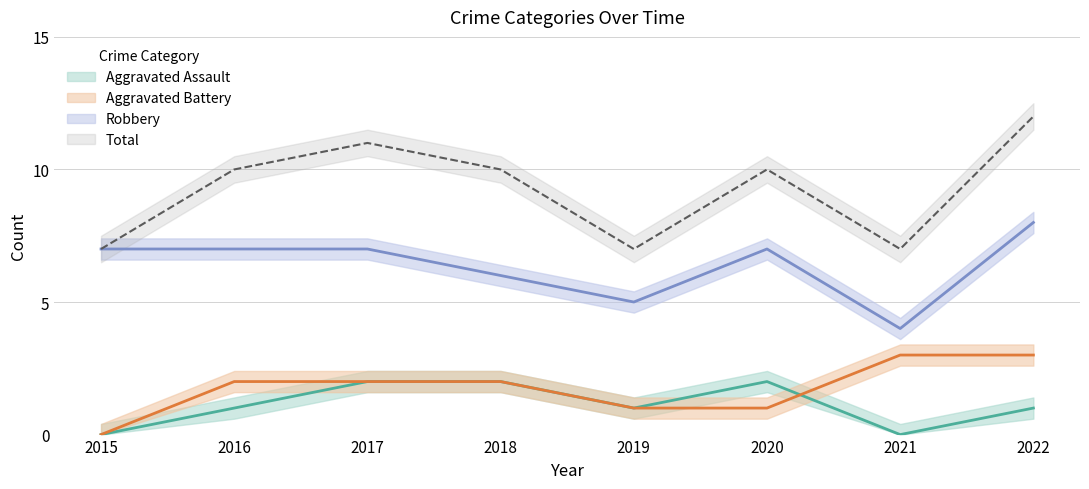

True or false: Total and Aggravated Assault cross at least once.

False